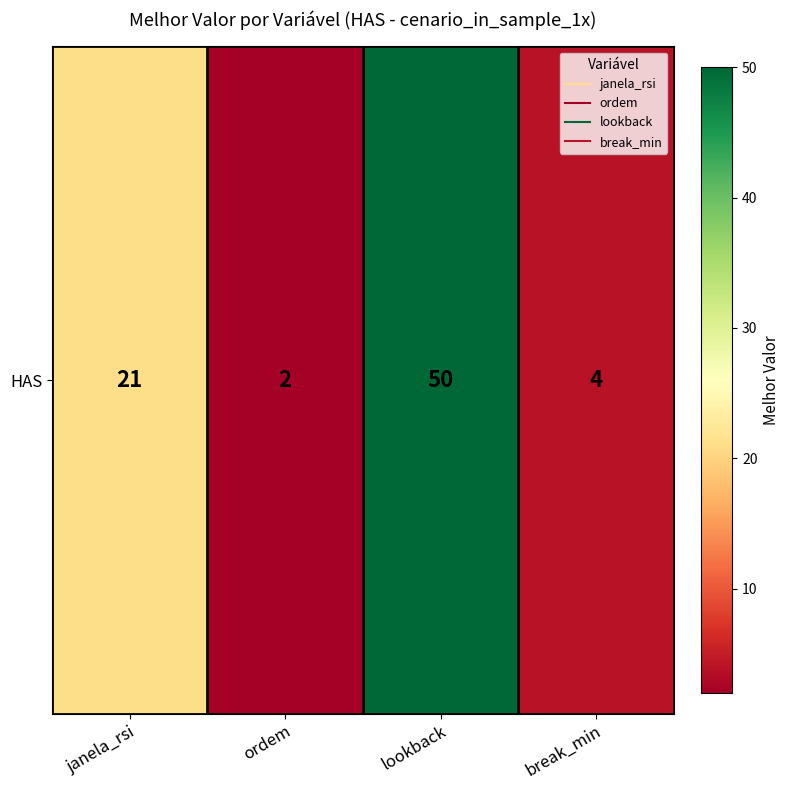

Which has a higher value, break_min or ordem?

break_min